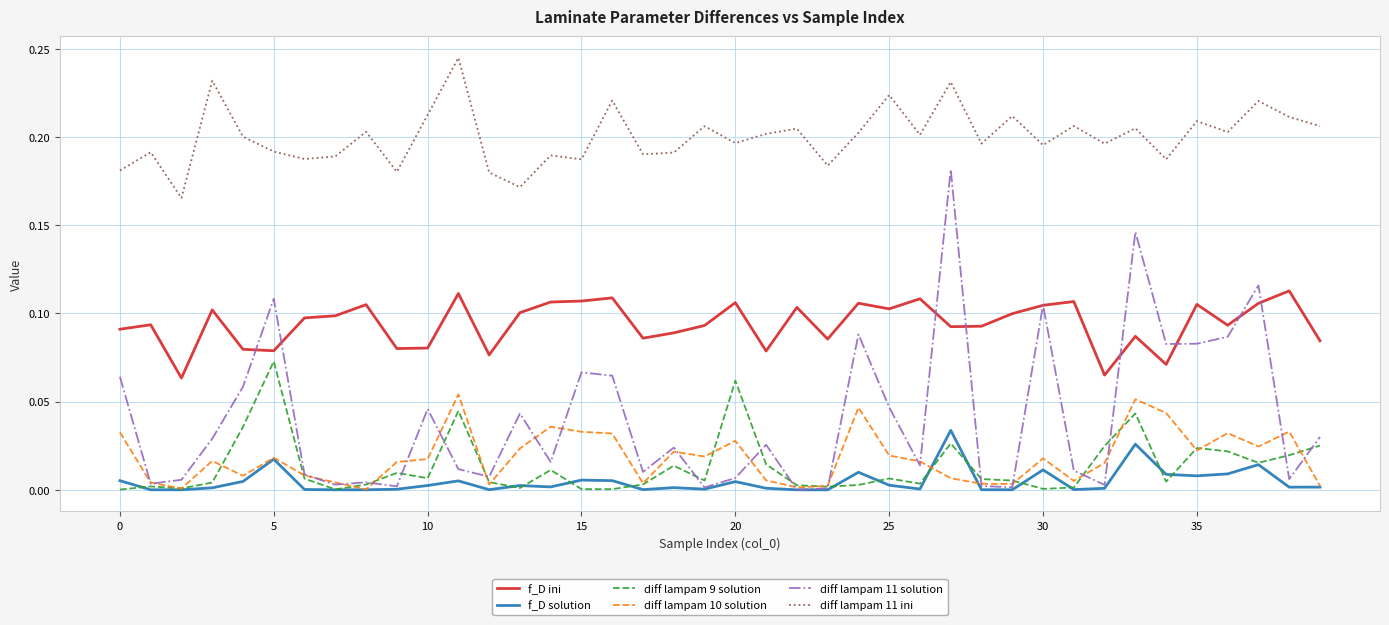

Rank the series by their maximum value, from highest to lowest.

diff lampam 11 ini, diff lampam 11 solution, f_D ini, diff lampam 9 solution, diff lampam 10 solution, f_D solution